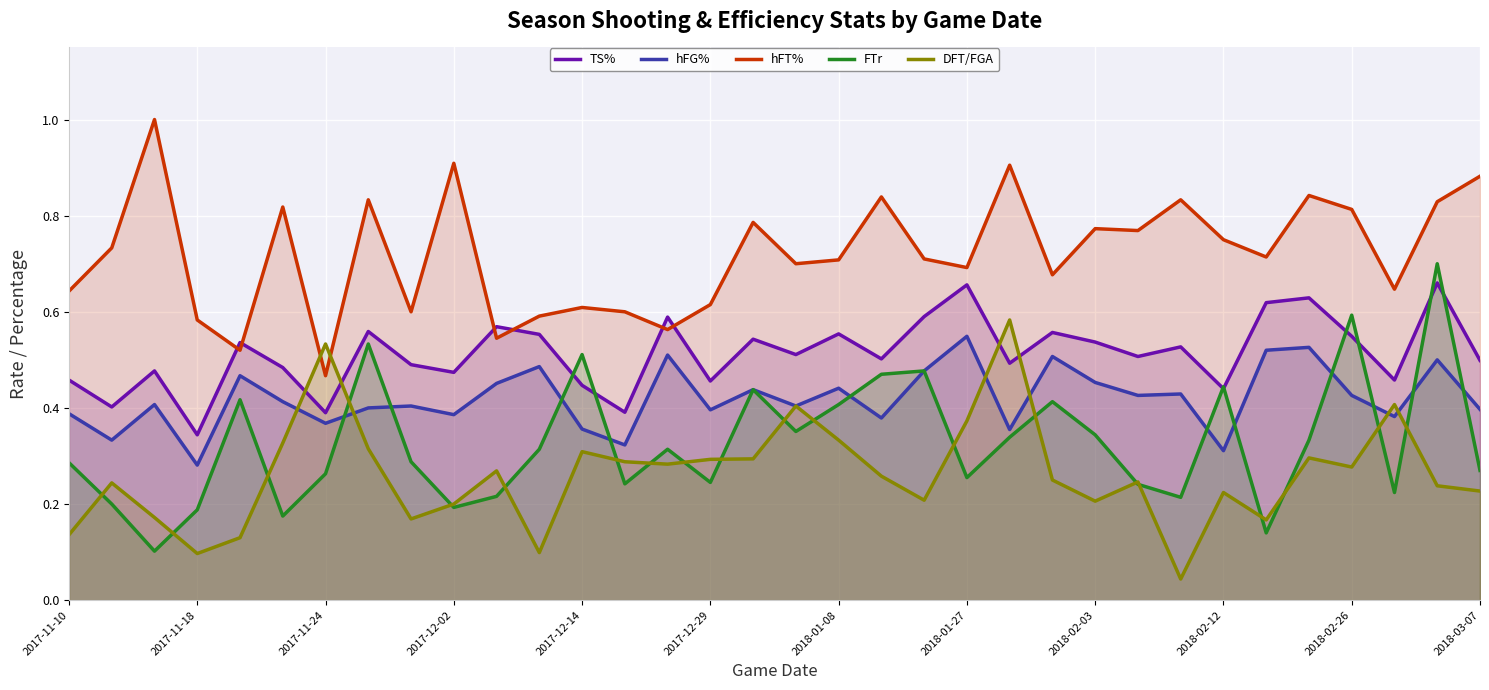

How many lines are shown in the chart?

5